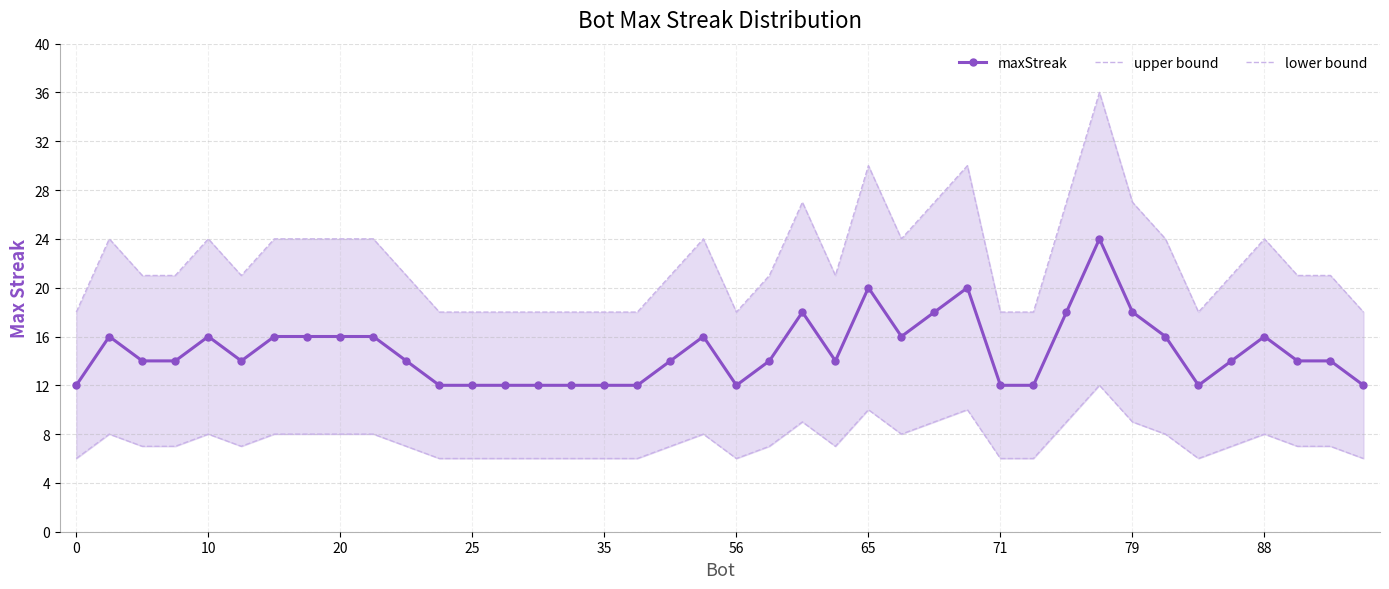

What is the highest value of the maxStreak series?

24